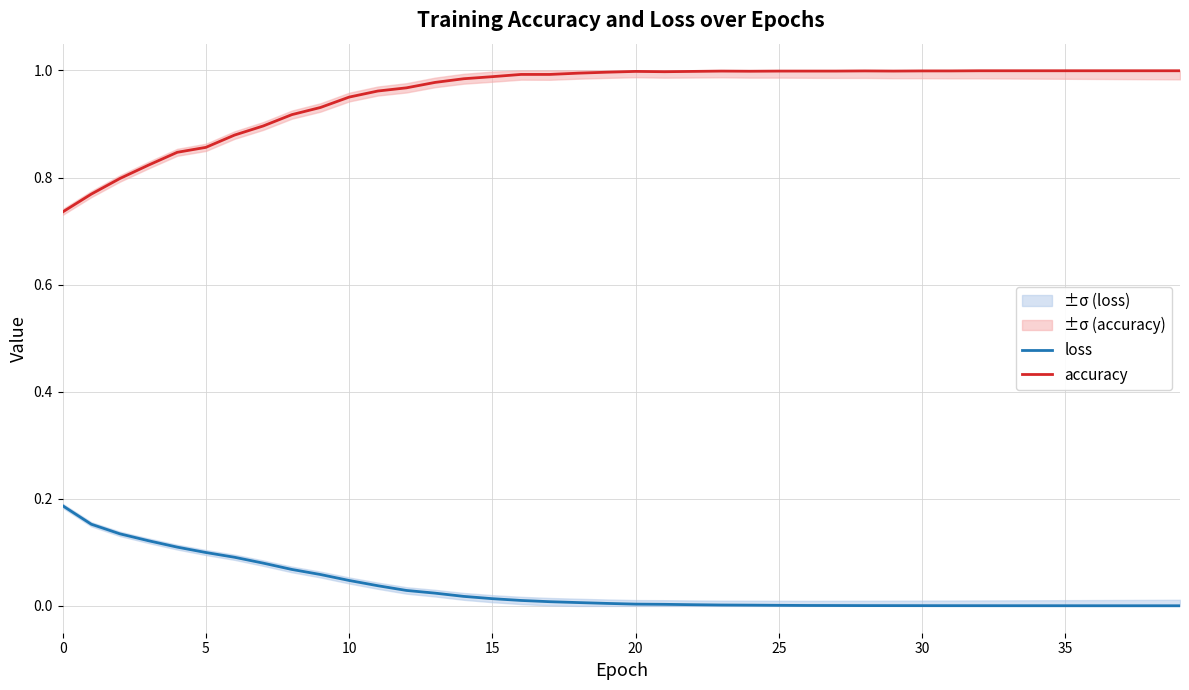

What is the greatest value displayed?

1.0